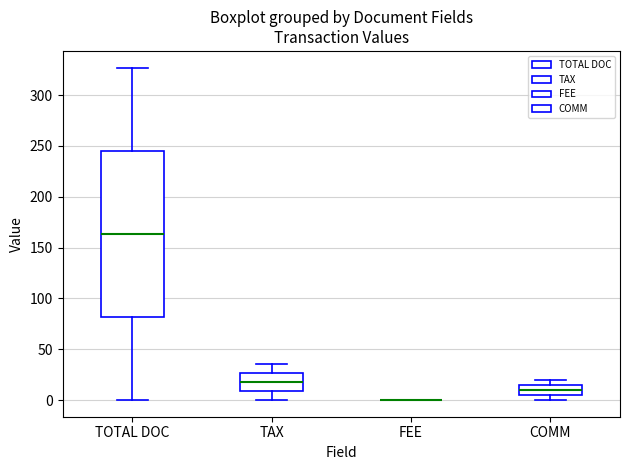

Reading left to right, transcribe this box plot: for each box, give where its median line is, the range the box spans, and where its two whiskers end, as read against the y-axis. The values are not printed on the chart, so give them approximately, as read against the axis.

TOTAL DOC: median 165, box 80 to 245, whiskers 0 to 325
TAX: median 20, box 10 to 25, whiskers 0 to 35
FEE: box collapsed to a line at 0, whiskers 0 to 0
COMM: median 10, box 5 to 15, whiskers 0 to 20